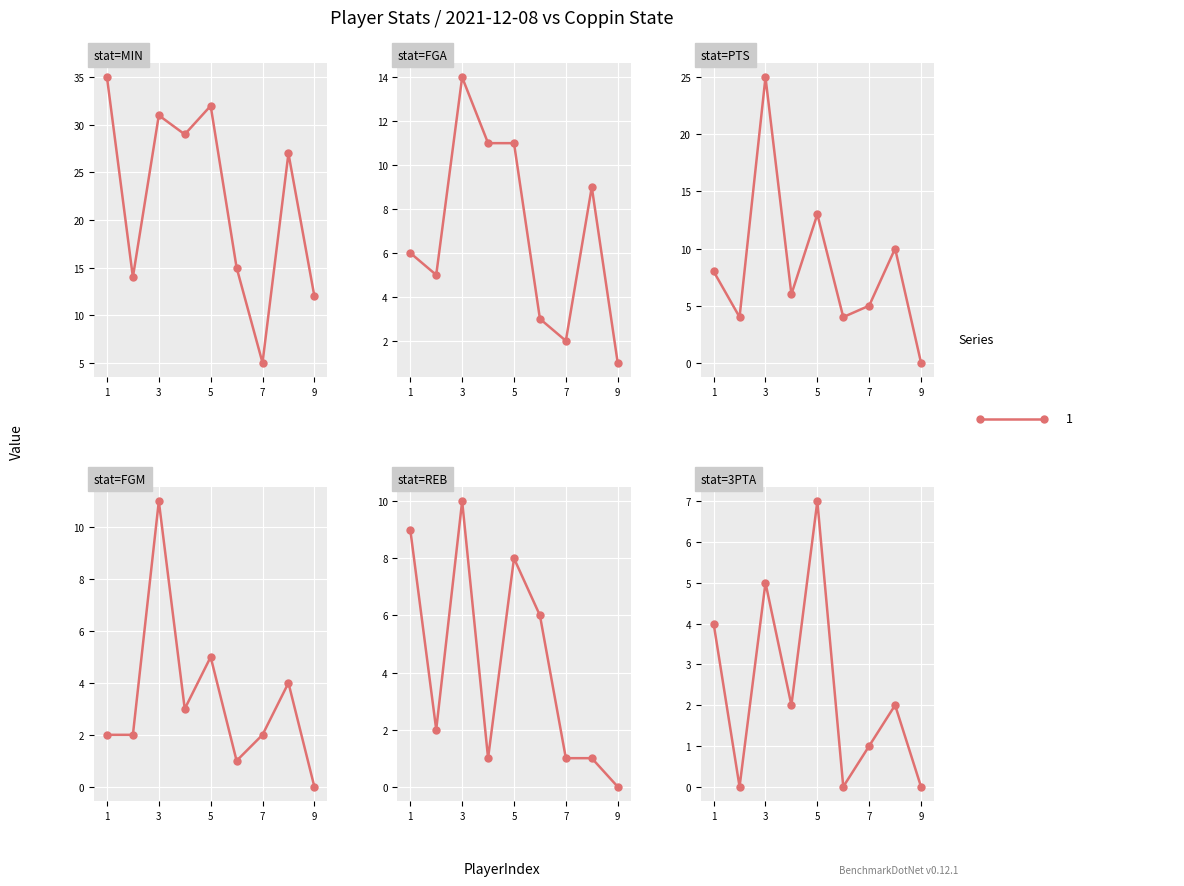

What is the difference between the second highest and second lowest values in the MIN series?

20